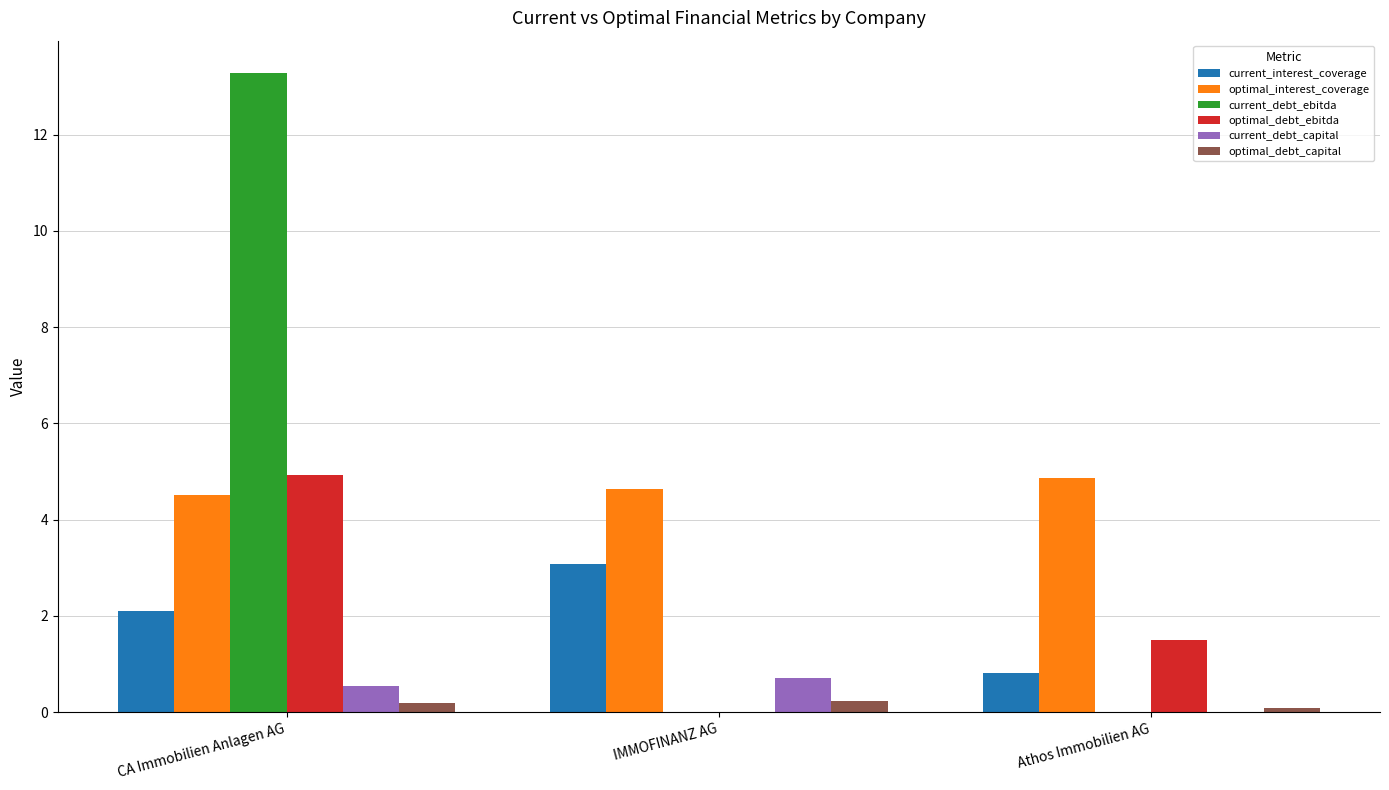

Is it true that current_debt_capital equals 0.5 at CA Immobilien Anlagen AG?

True